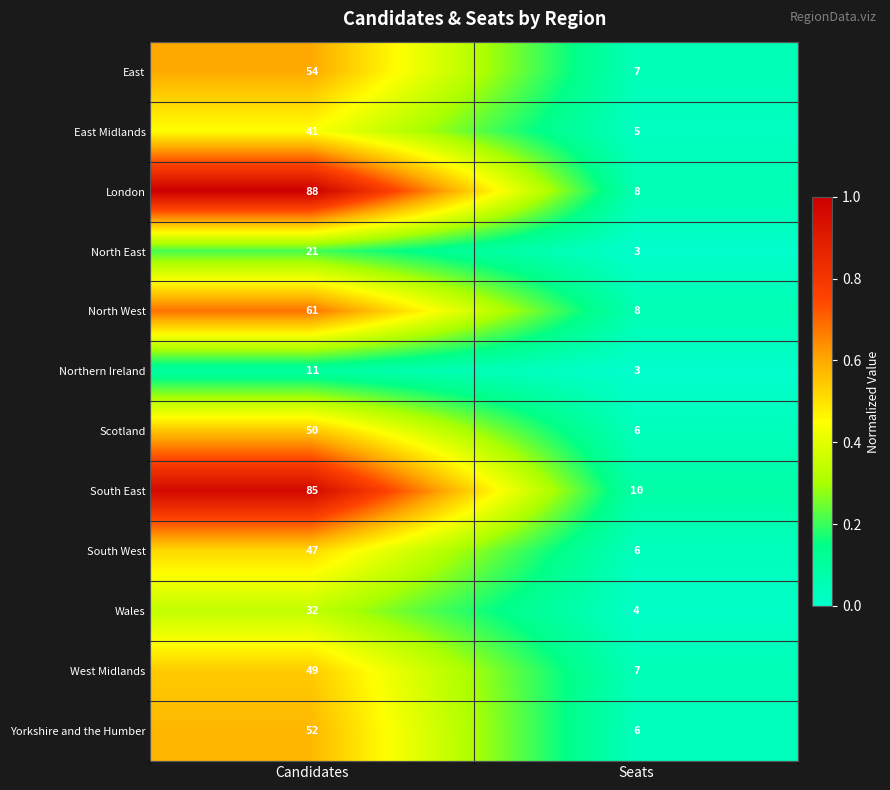

What is the minimum value shown in the chart?

3